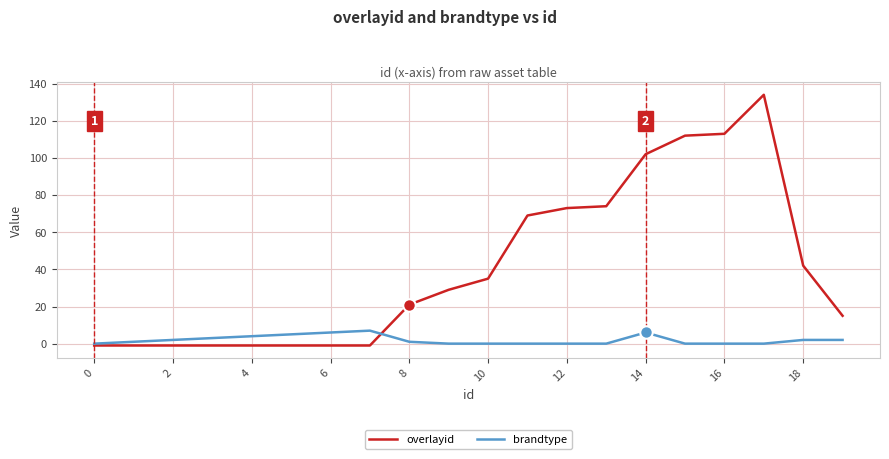

List the series in order of their peak value, lowest first.

brandtype, overlayid